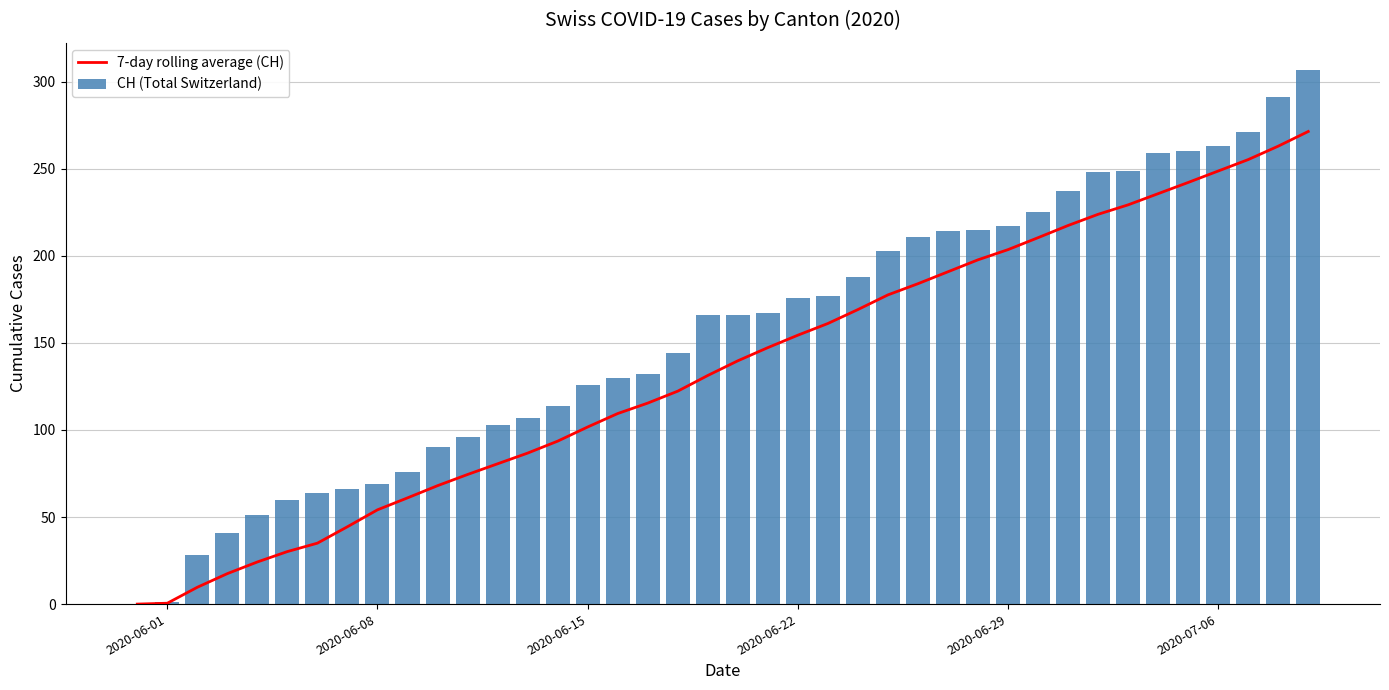

What is the sum of all CH (Total Switzerland) values?

6208